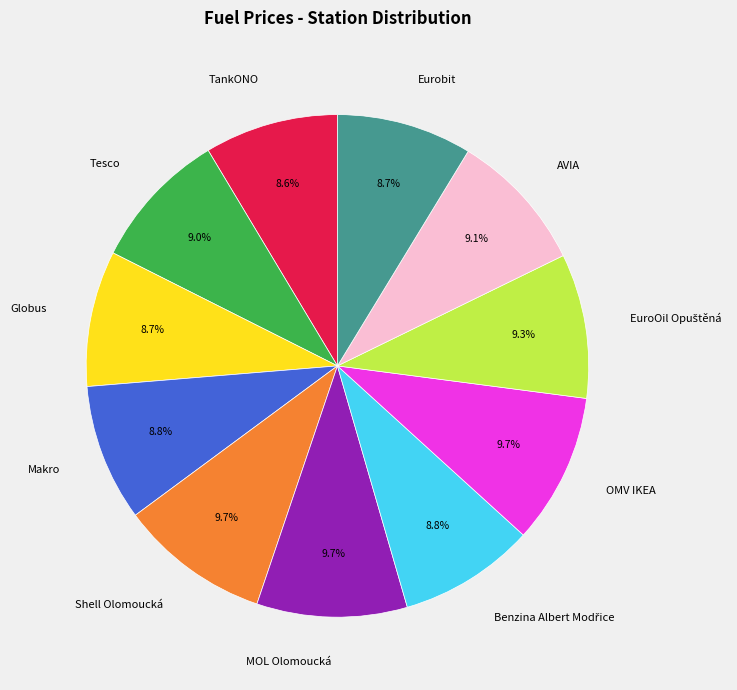

What is the total percentage of OMV IKEA and TankONO?

18.3%